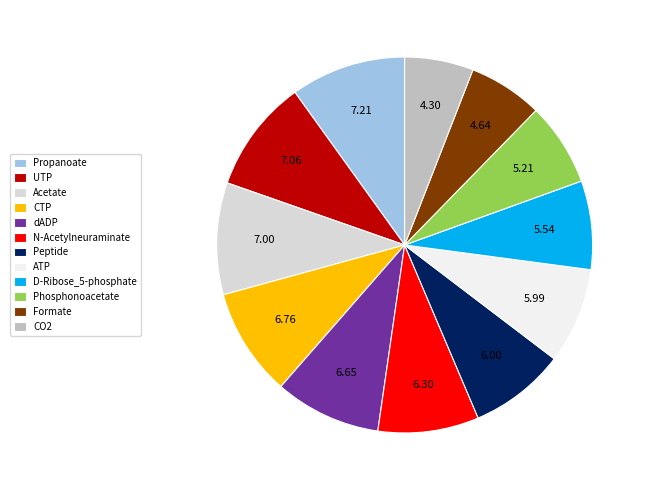

Does D-Ribose_5-phosphate account for over 50% of the chart?

No